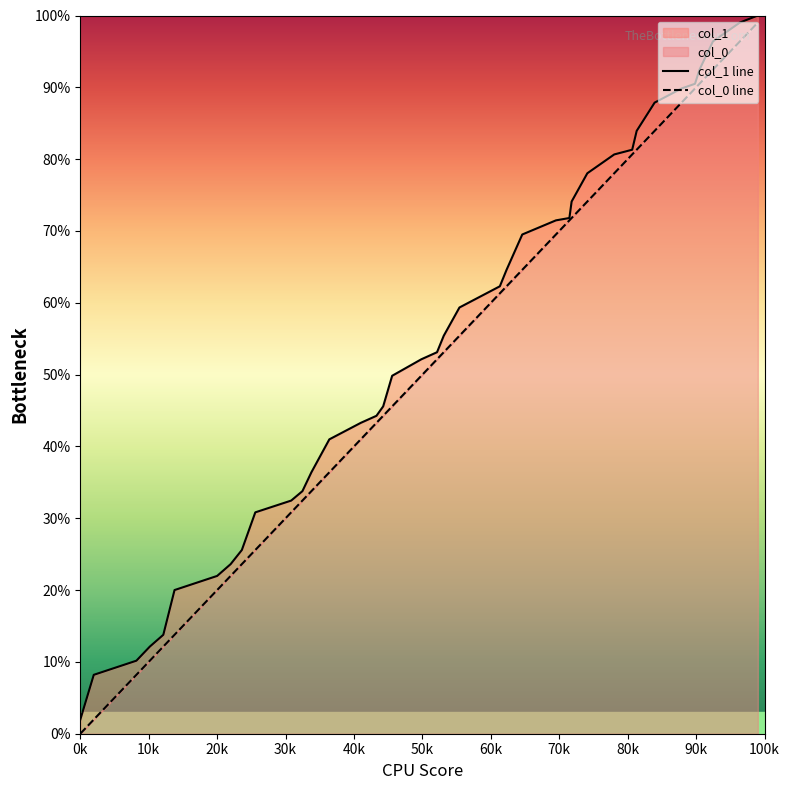

What are all the series names shown in the legend?

col_0, col_1